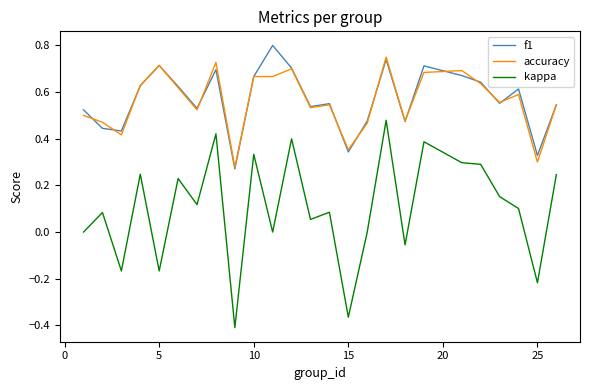

Which series has the widest spread of values?

kappa